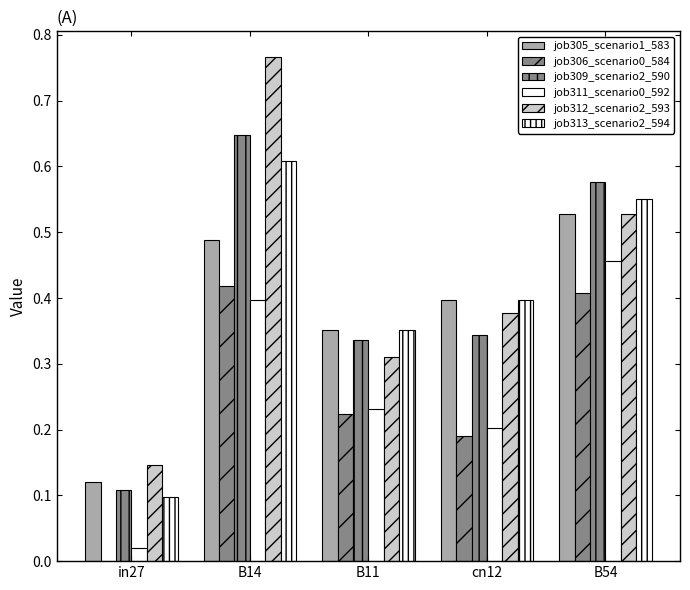

Reading left to right, what are all the values shown in this chart?

job305_scenario1_583: in27=0.1	B14=0.5	B11=0.4	cn12=0.4	B54=0.5
job306_scenario0_584: in27=0.0	B14=0.4	B11=0.2	cn12=0.2	B54=0.4
job309_scenario2_590: in27=0.1	B14=0.6	B11=0.3	cn12=0.3	B54=0.6
job311_scenario0_592: in27=0.0	B14=0.4	B11=0.2	cn12=0.2	B54=0.5
job312_scenario2_593: in27=0.1	B14=0.8	B11=0.3	cn12=0.4	B54=0.5
job313_scenario2_594: in27=0.1	B14=0.6	B11=0.4	cn12=0.4	B54=0.6